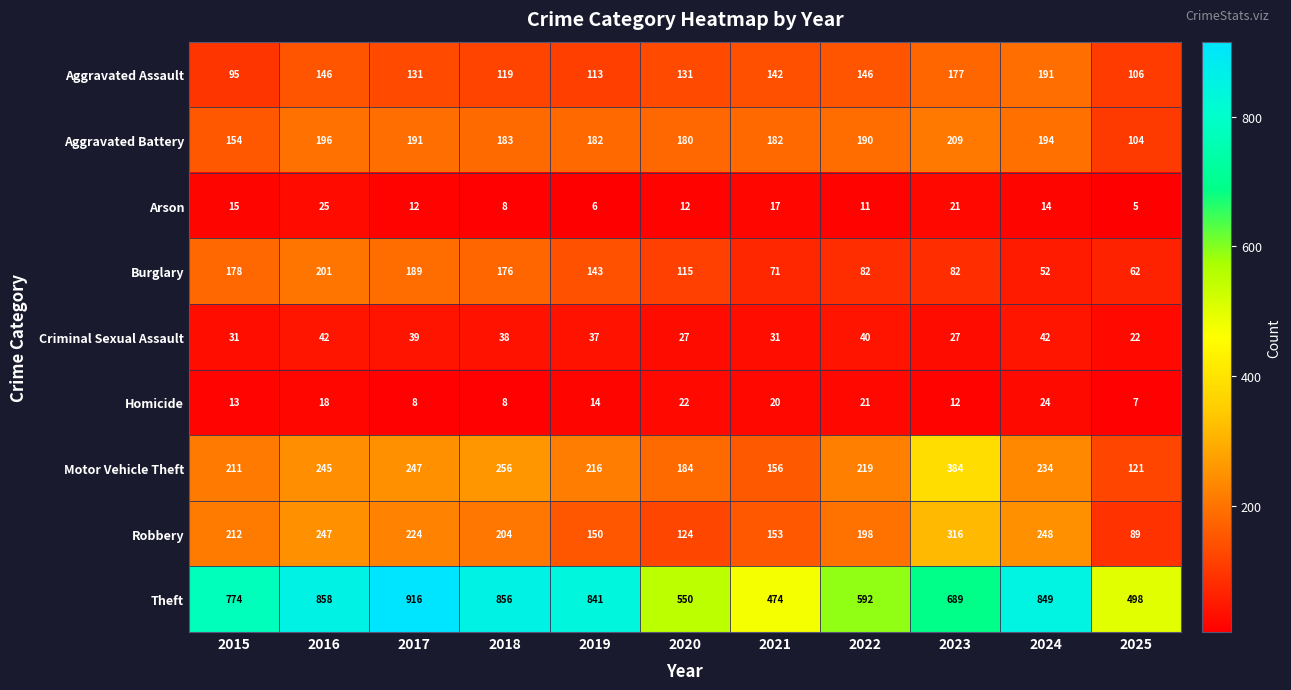

What is the greatest value displayed?

916